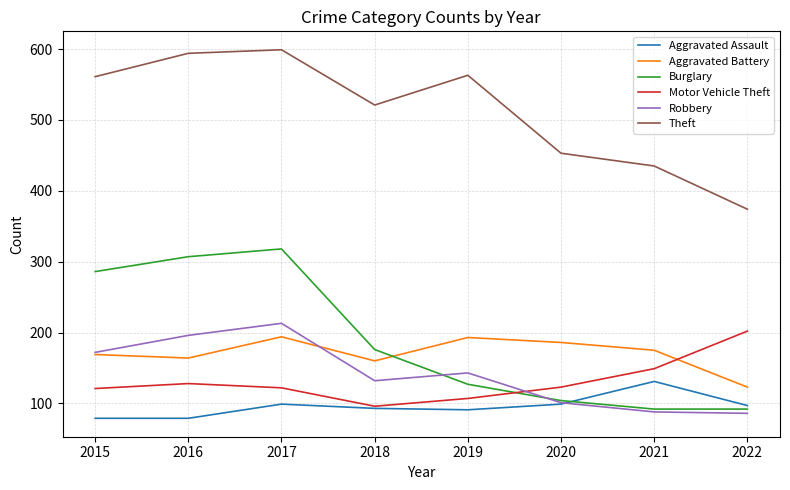

At how many categories does at least one series exceed 422?

7